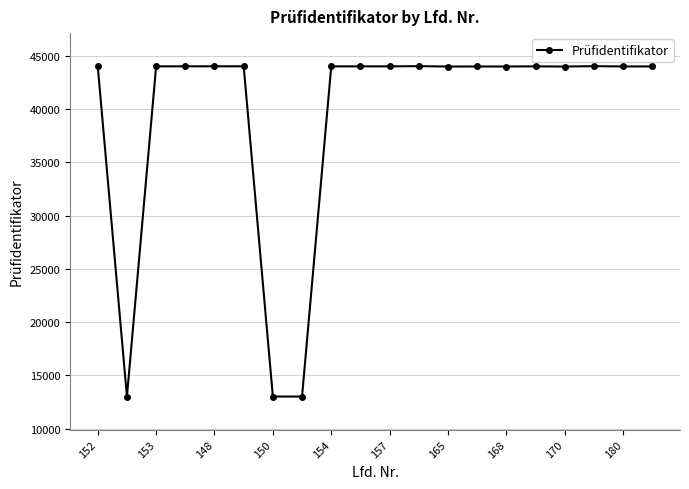

What is the sum of all values?

787309